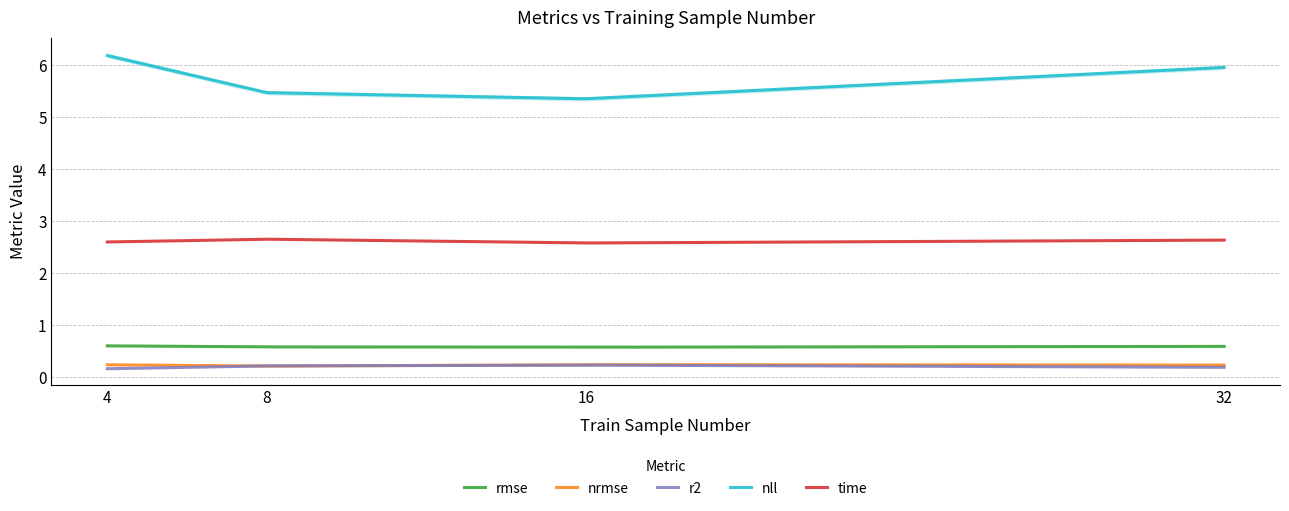

At how many categories does at least one series exceed 2?

4